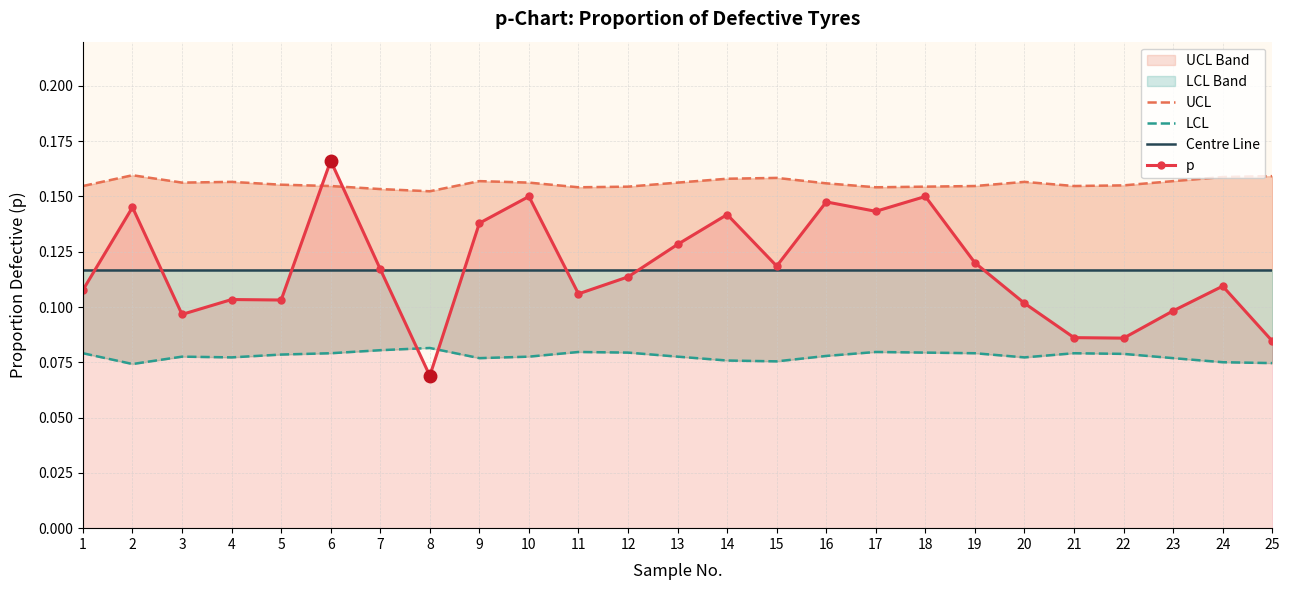

Count the number of categories in the chart.

25